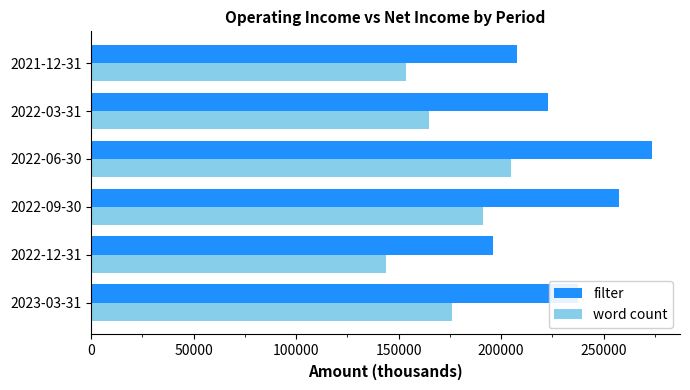

Which series changed the most between 2023-03-31 and 2022-09-30?

filter